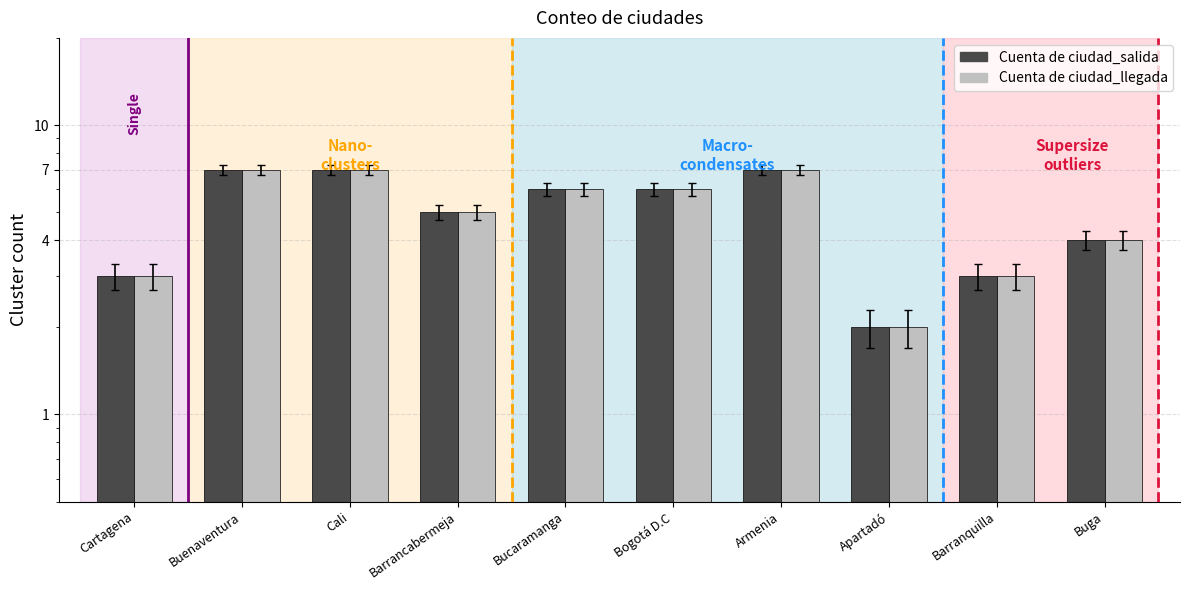

What position from the left is Armenia?

7